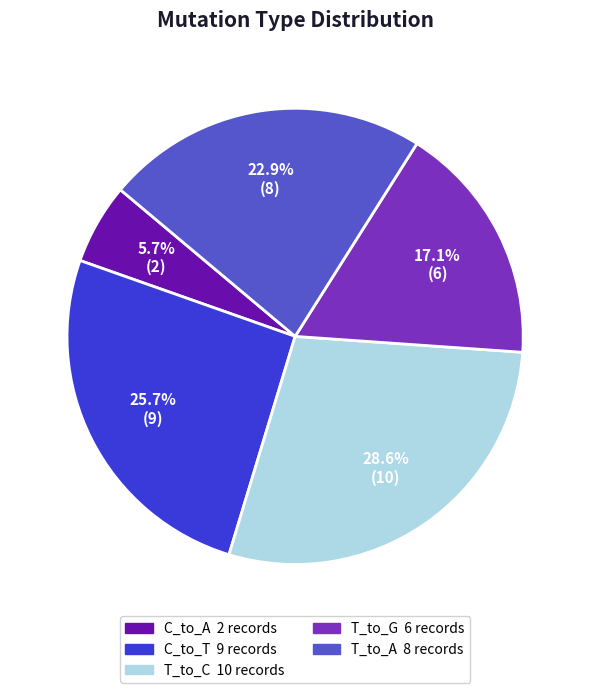

Is there any slice that represents more than half of the pie?

No